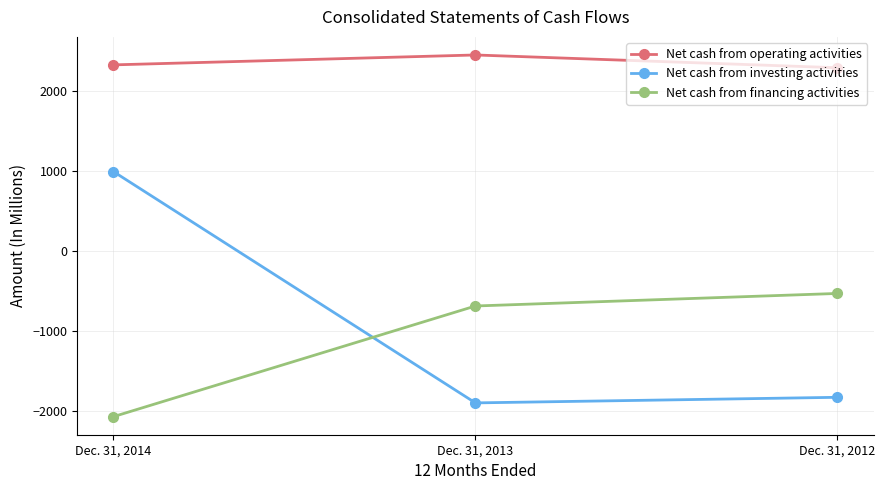

What is the minimum value shown in the chart?

-2072